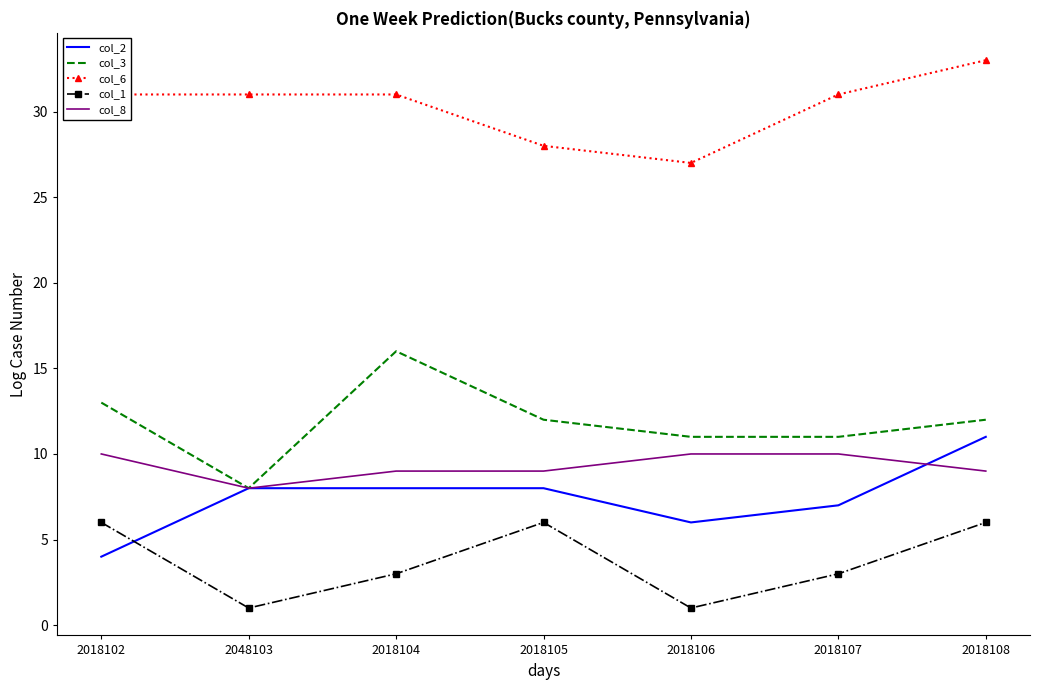

Which series has the largest total across all categories?

col_6